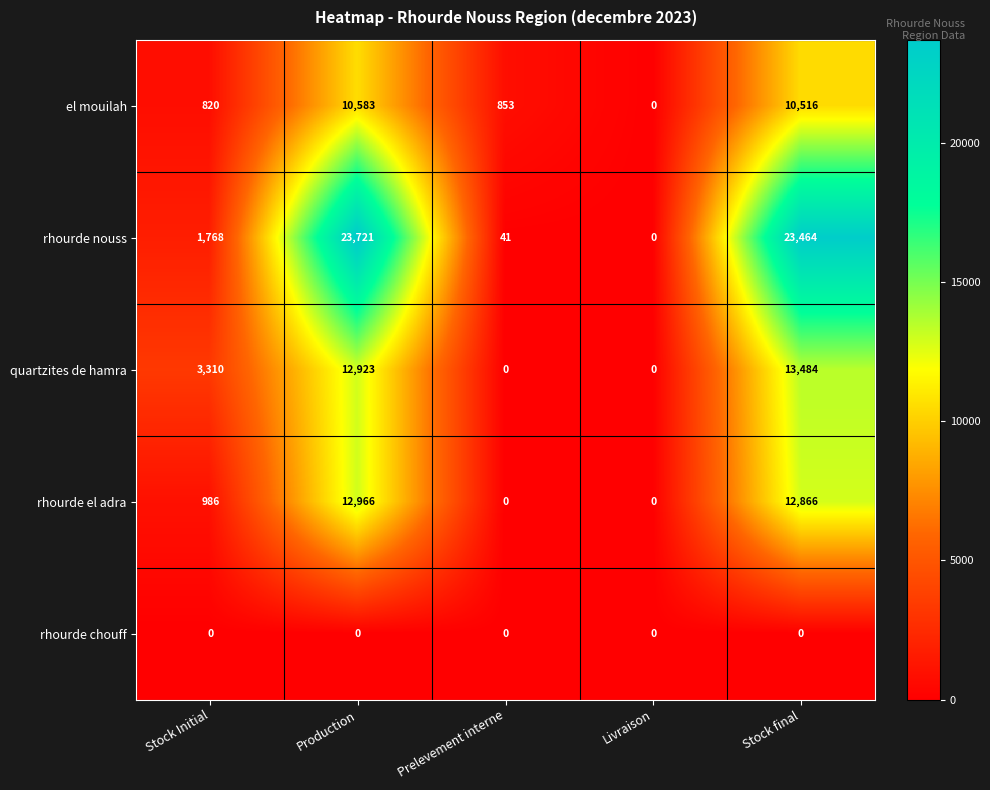

Reading right to left, transcribe all the data shown in this chart.

el mouilah: Stock final=10516	Livraison=0	Prelevement interne=853	Production=10583	Stock Initial=820
rhourde nouss: Stock final=23464	Livraison=0	Prelevement interne=41	Production=23721	Stock Initial=1768
quartzites de hamra: Stock final=13484	Livraison=0	Prelevement interne=0	Production=12923	Stock Initial=3310
rhourde el adra: Stock final=12866	Livraison=0	Prelevement interne=0	Production=12966	Stock Initial=986
rhourde chouff: Stock final=0	Livraison=0	Prelevement interne=0	Production=0	Stock Initial=0